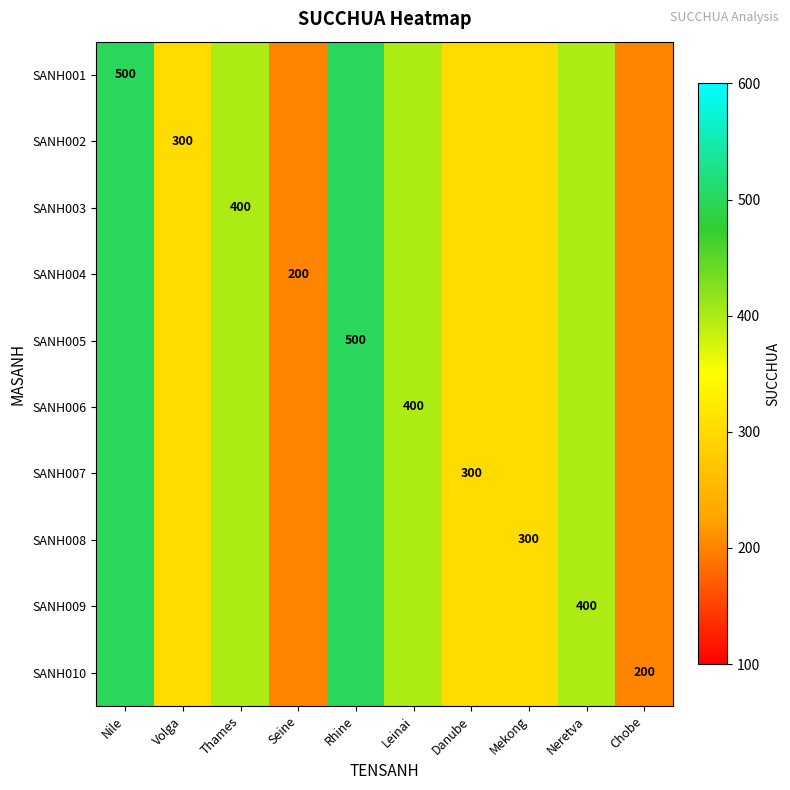

Rank the series at Seine from highest to lowest value.

SANH001, SANH002, SANH003, SANH004, SANH005, SANH006, SANH007, SANH008, SANH009, SANH010